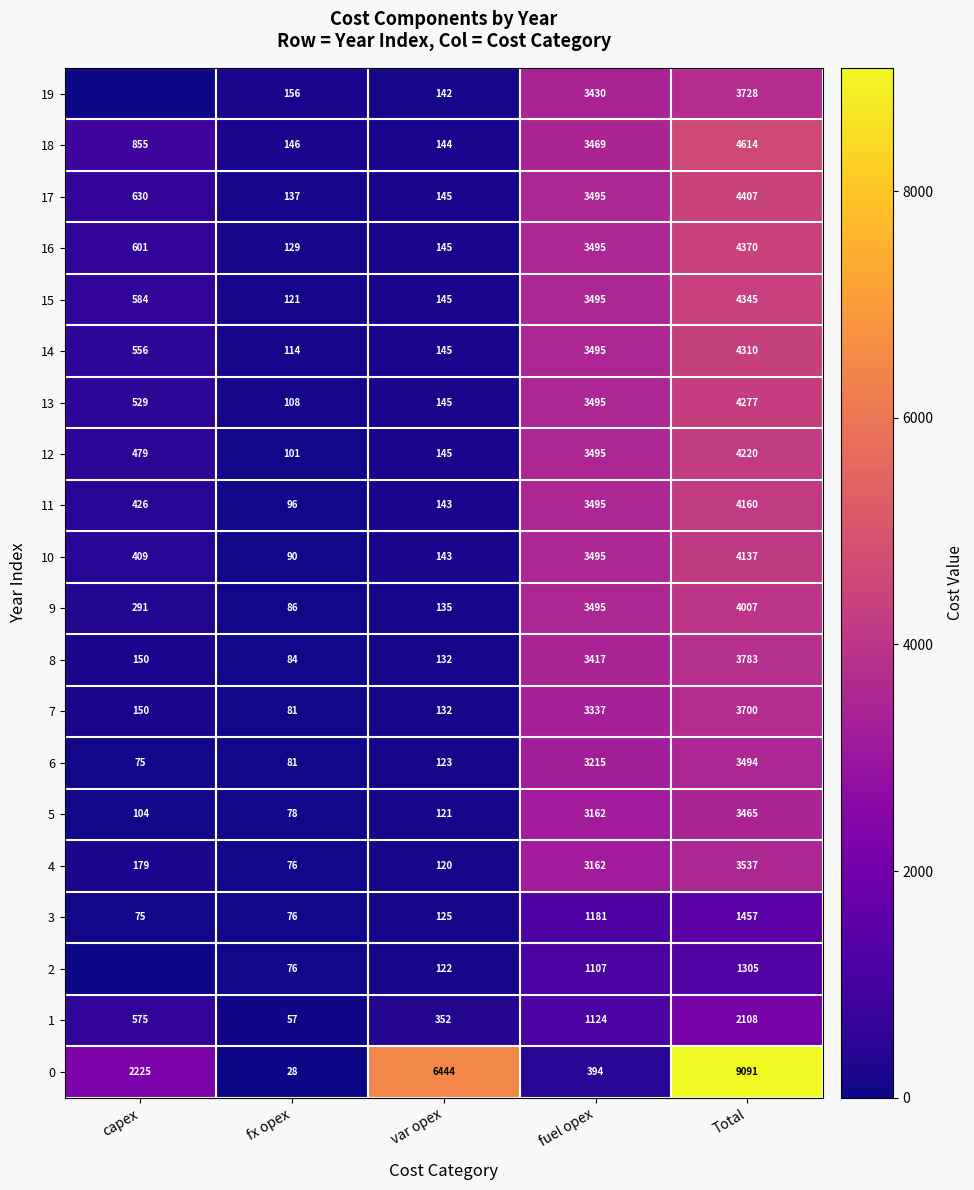

At which category does the chart reach its peak across all series?

Total